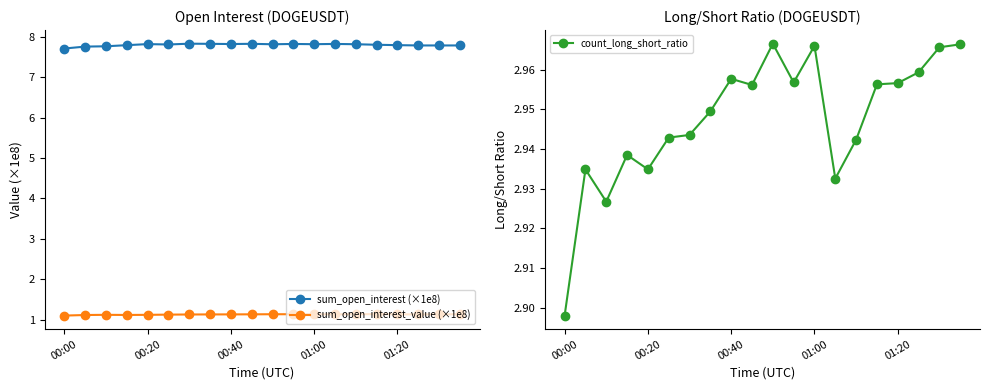

Which series has the largest total across all categories?

sum_open_interest (×1e8)